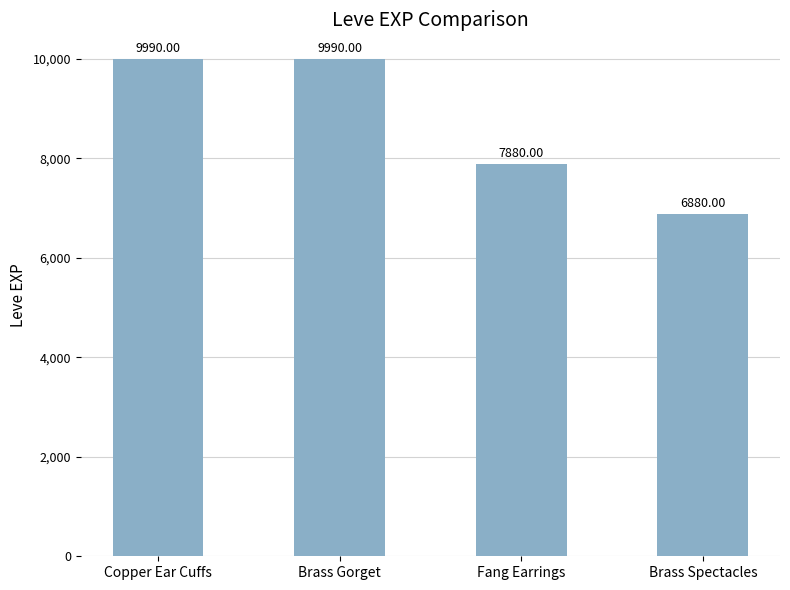

At which category does the chart reach its minimum across all series?

Brass Spectacles